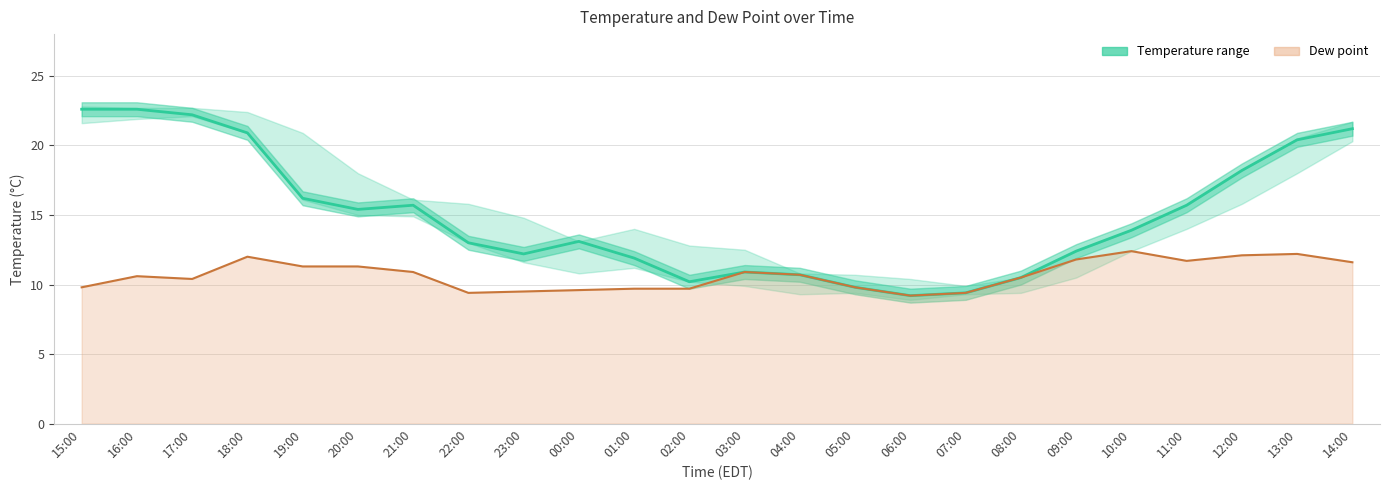

What is the sum of the dew_point_line values at 03:00 and 07:00?

20.3